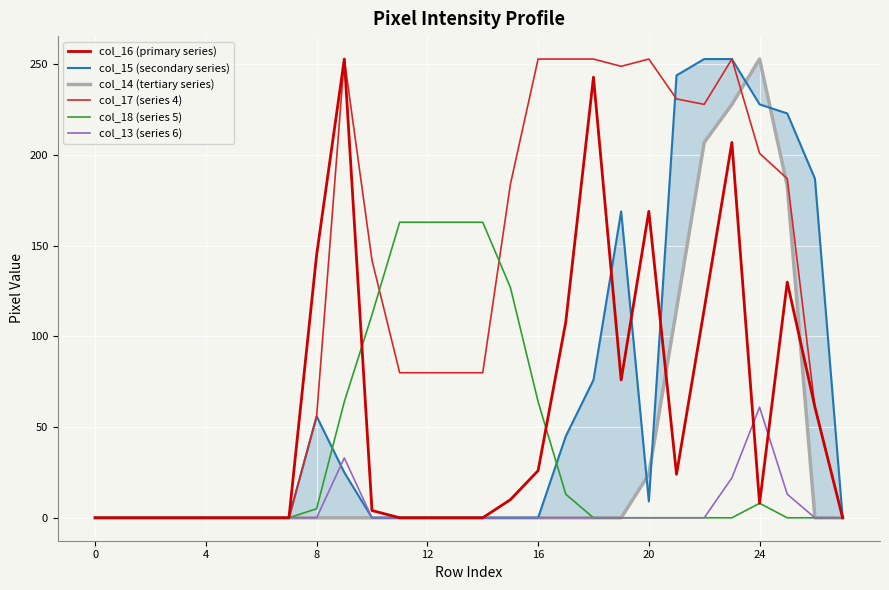

True or false: col_17 (series 4) and col_16 (primary series) intersect in this chart.

False